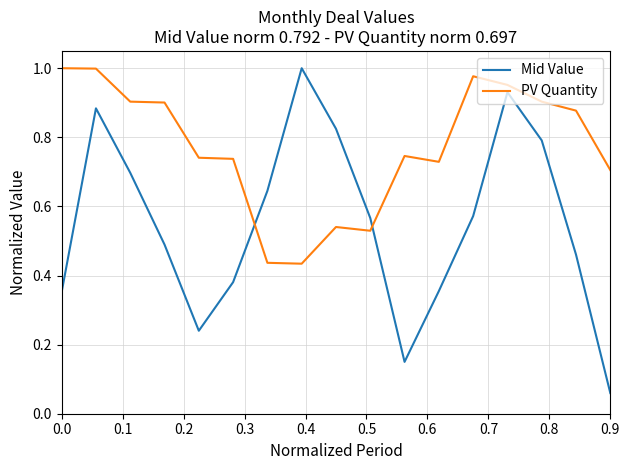

Which series has the largest range (max minus min)?

Mid Value